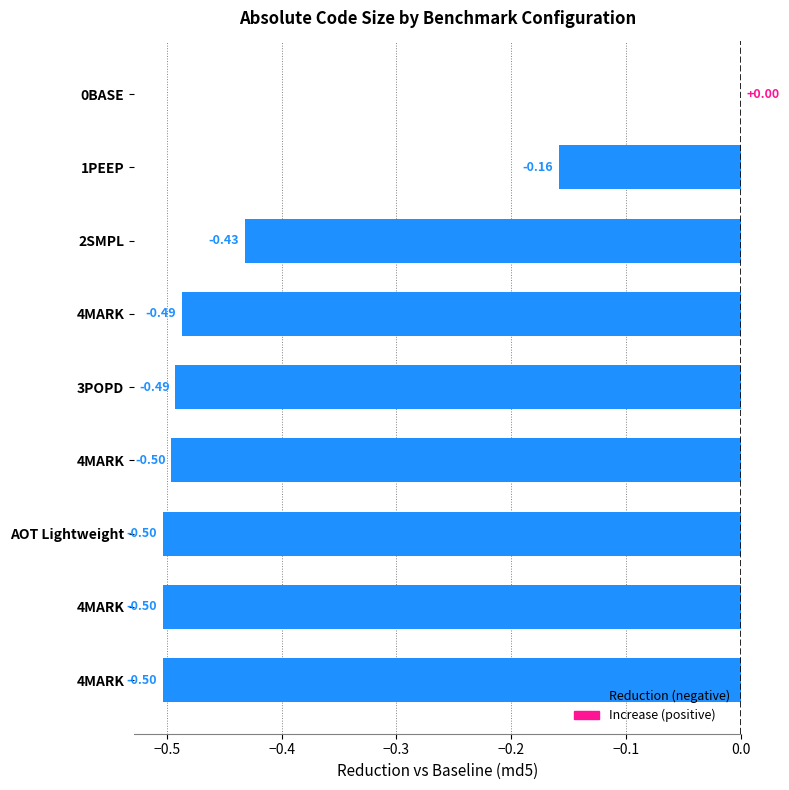

At which label is the value closest to 0?

0BASE